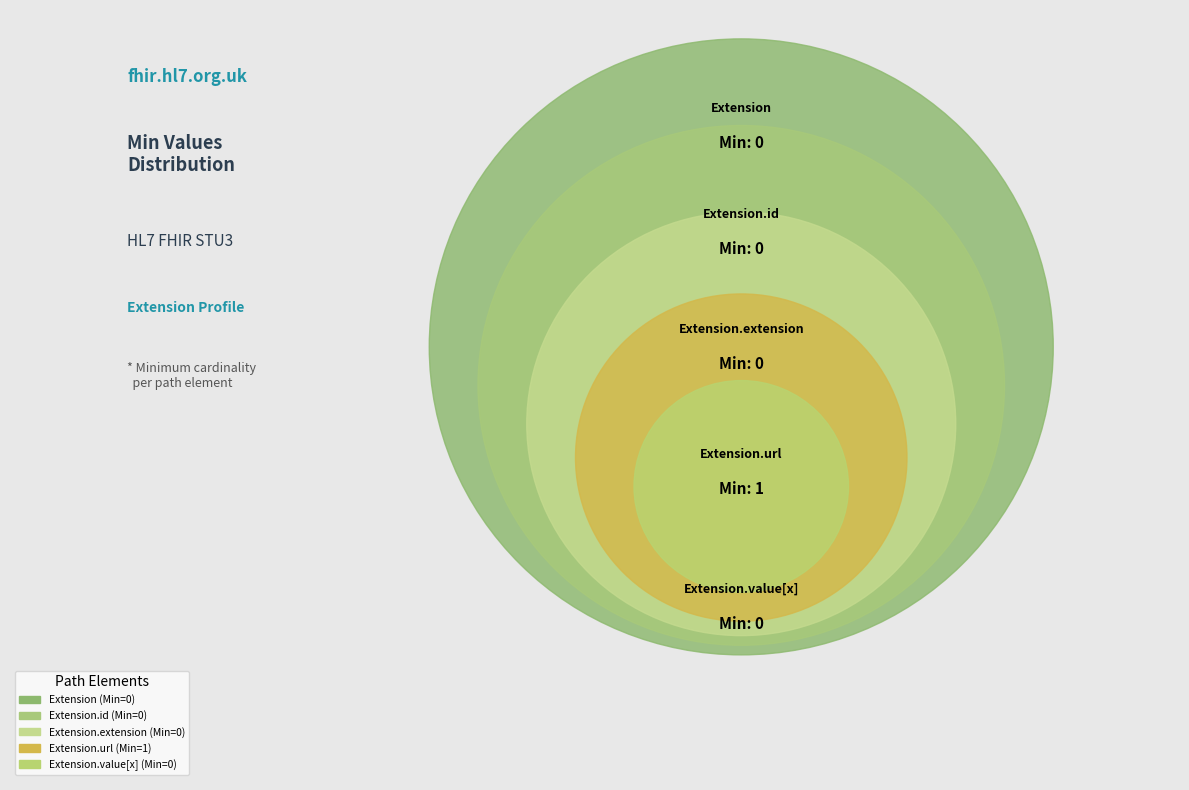

Does Extension.url represent more than half of the total?

Yes